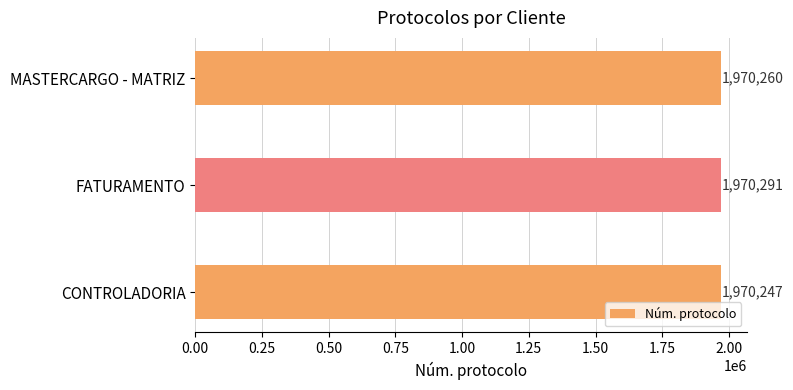

How many bars are there in total?

3